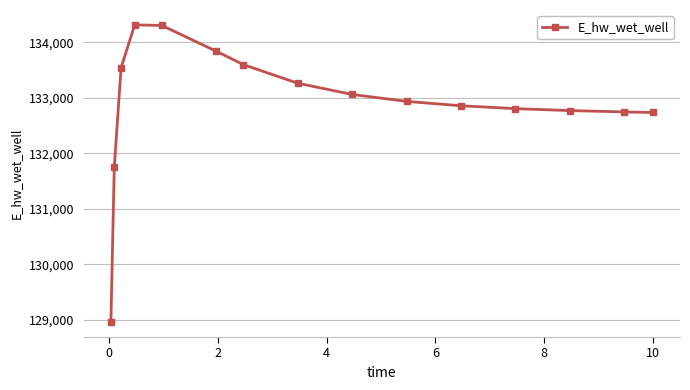

What is the greatest value displayed?

134315.1